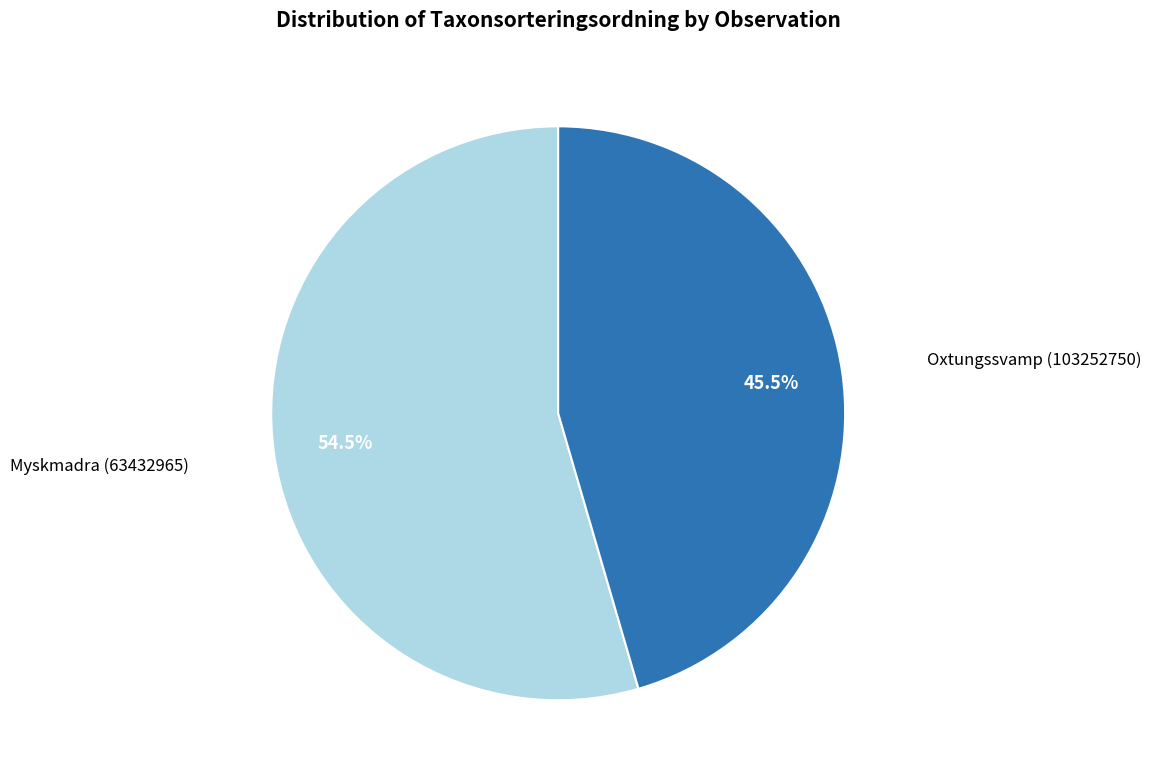

Count the number of slices in the pie.

2